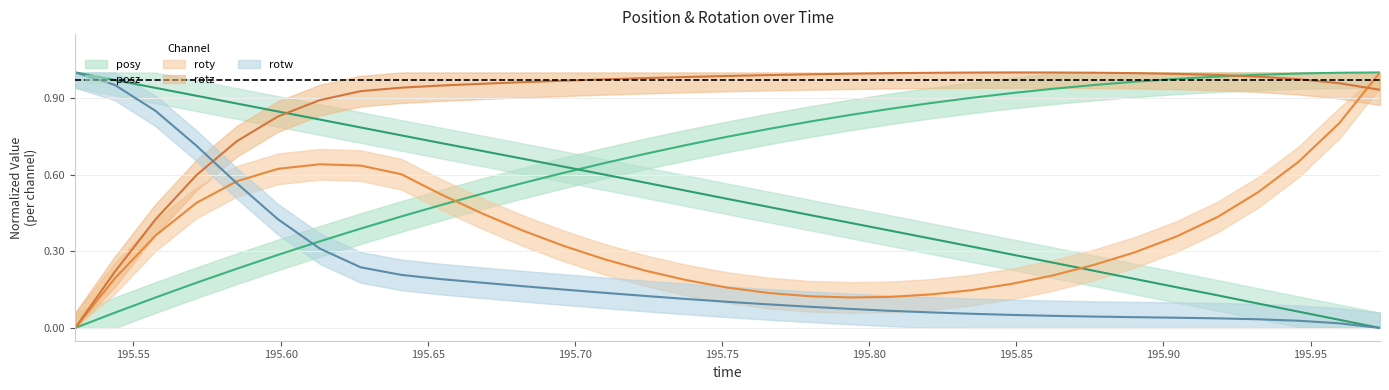

What position from the right is 195.6133?

27